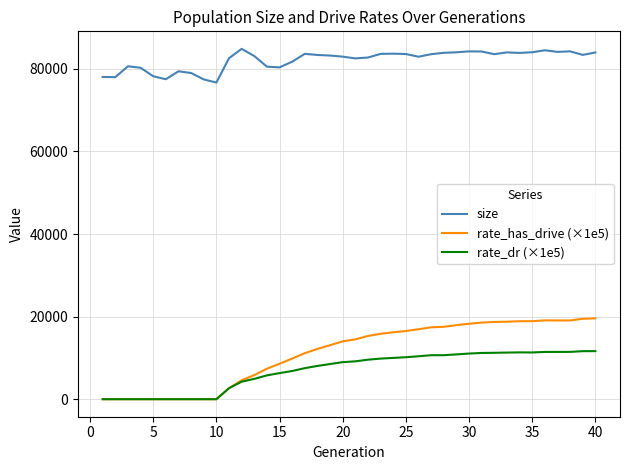

What is the maximum value shown in the chart?

84856.0